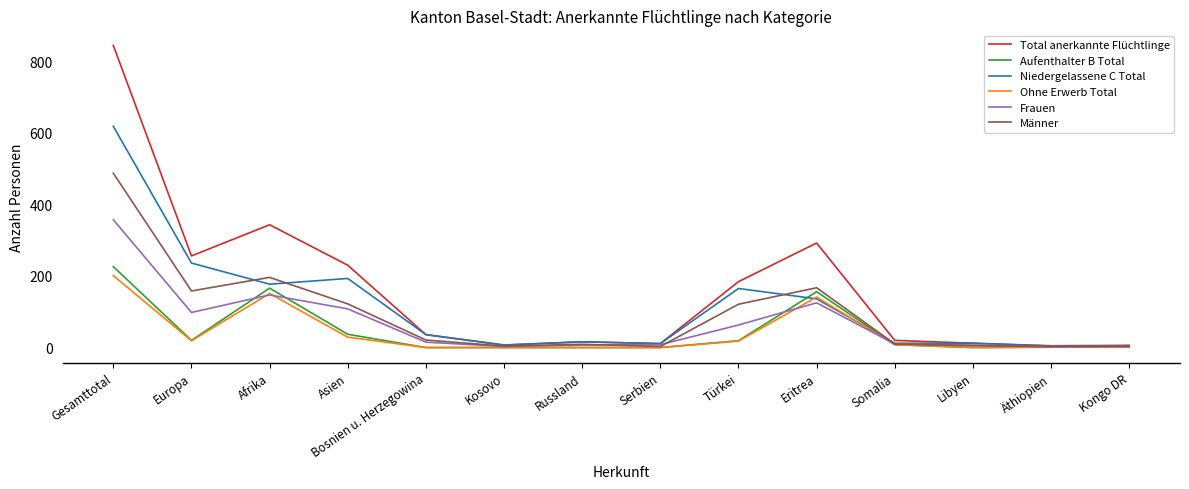

The value of Aufenthalter B Total at Kosovo is 0. True or false?

True